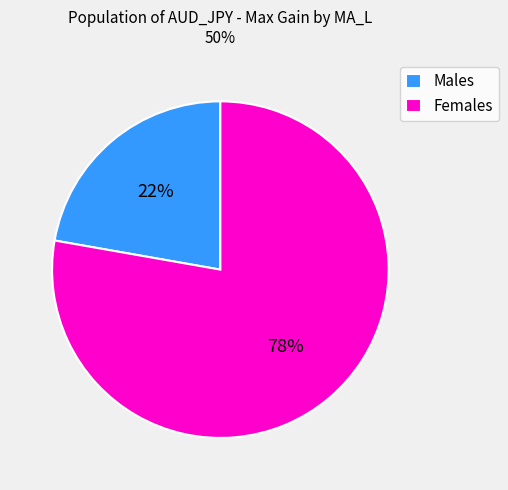

Combined, do Females and Males account for over 50%?

Yes